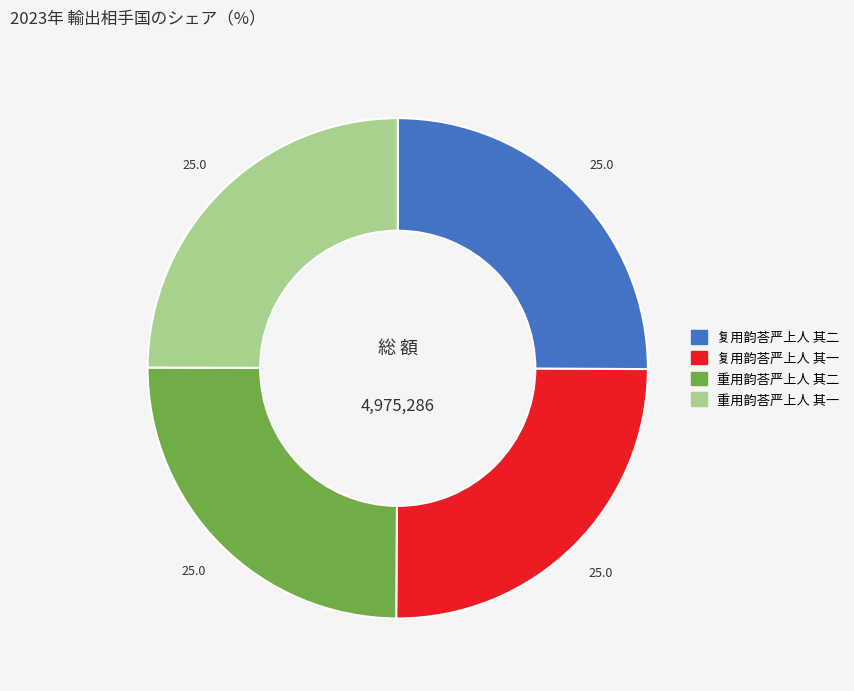

Does 复用韵荅严上人 其一 account for over 50% of the chart?

No